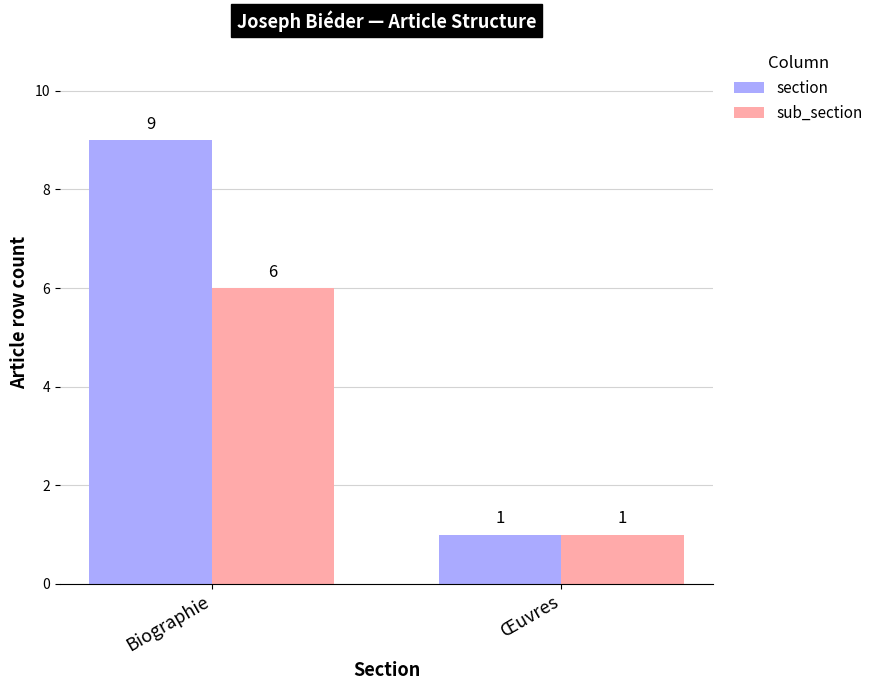

Which series changed the most between Biographie and Œuvres?

section